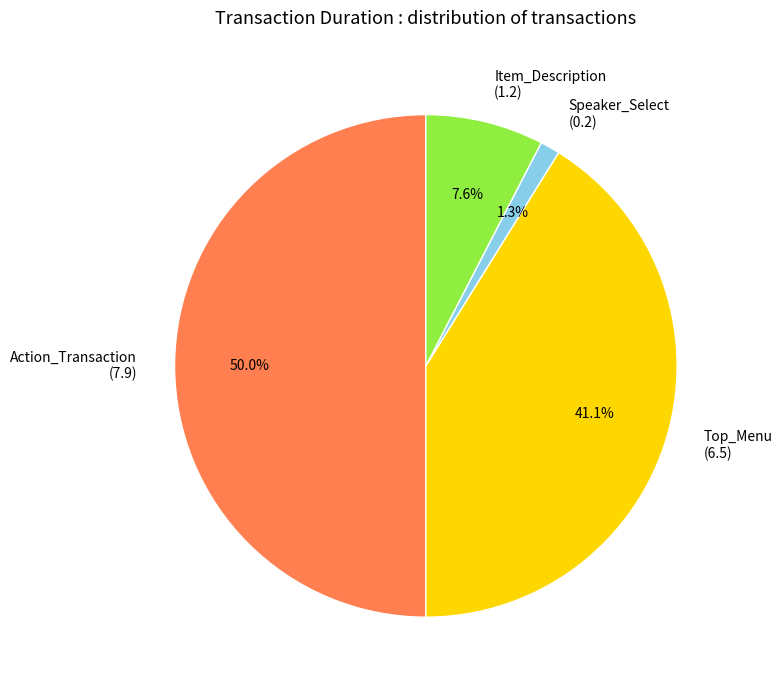

Is Top_Menu the majority of the pie?

No